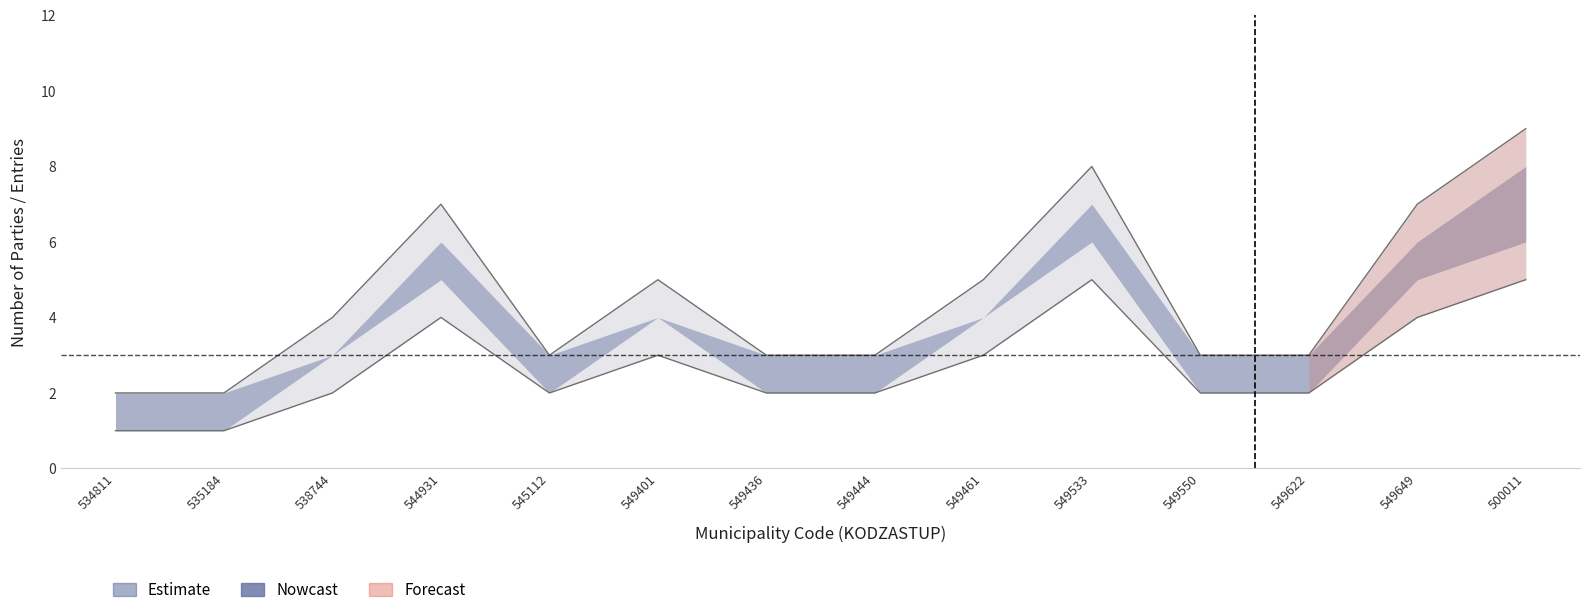

What is the greatest value displayed?

9